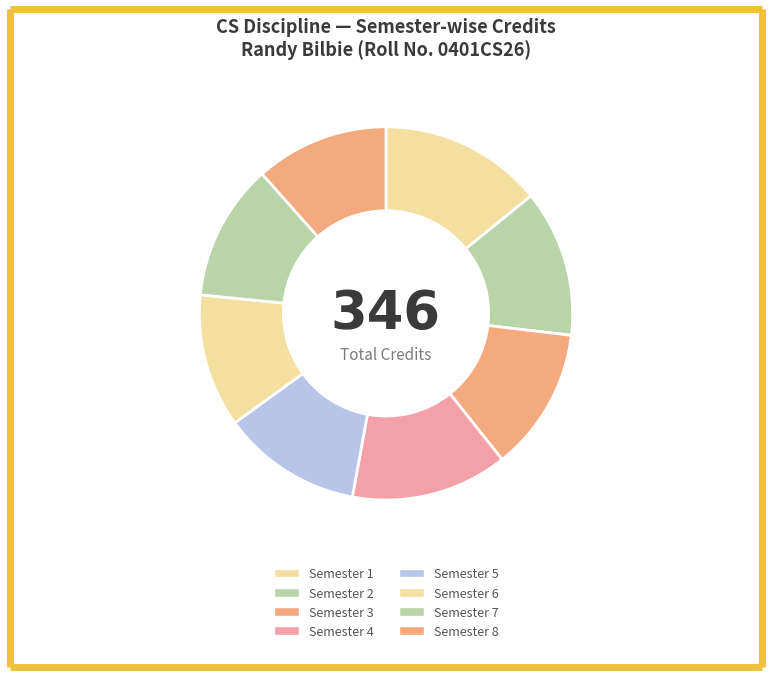

To the nearest percent, what is the average slice percentage?

12%